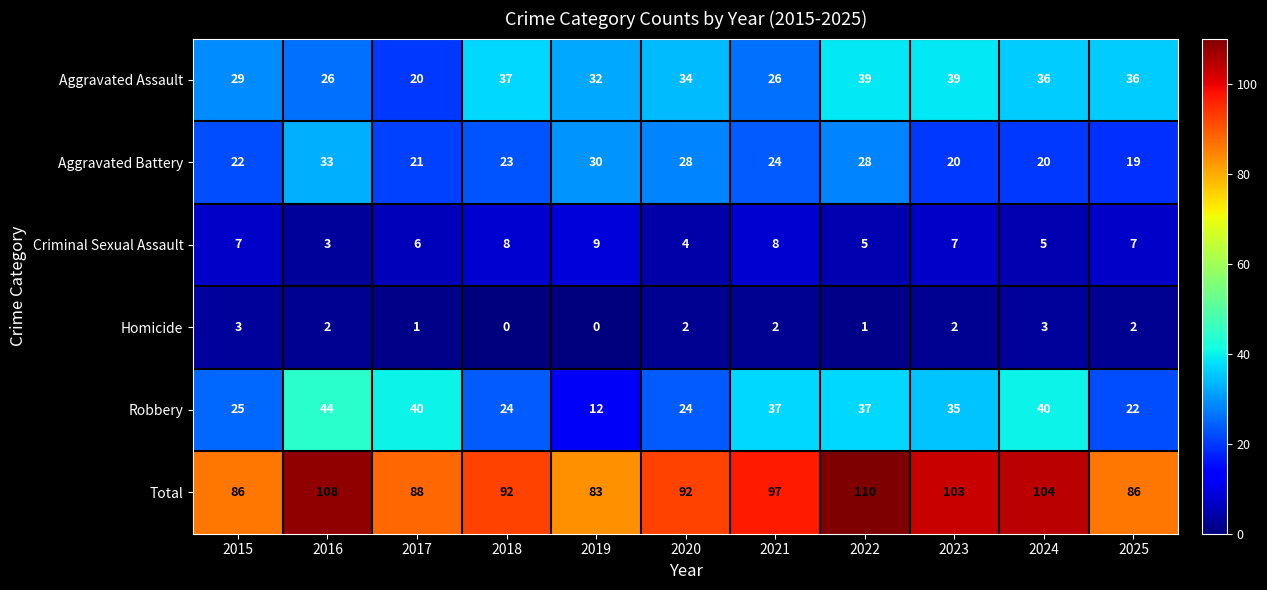

At which category is the sum across all series the highest?

2022